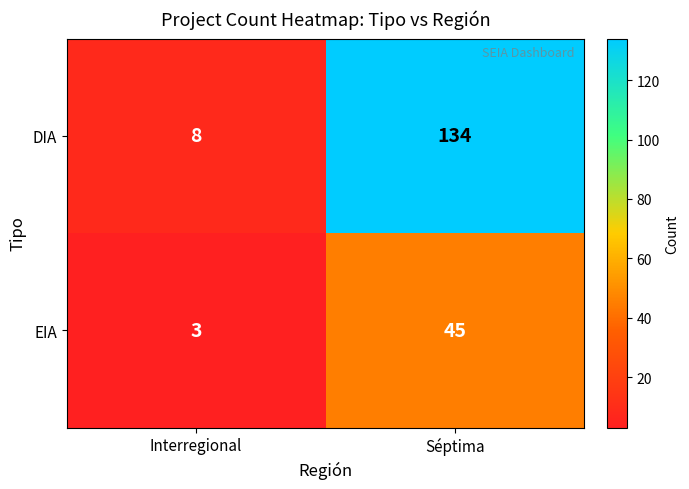

At which label is DIA closest to 71?

Interregional